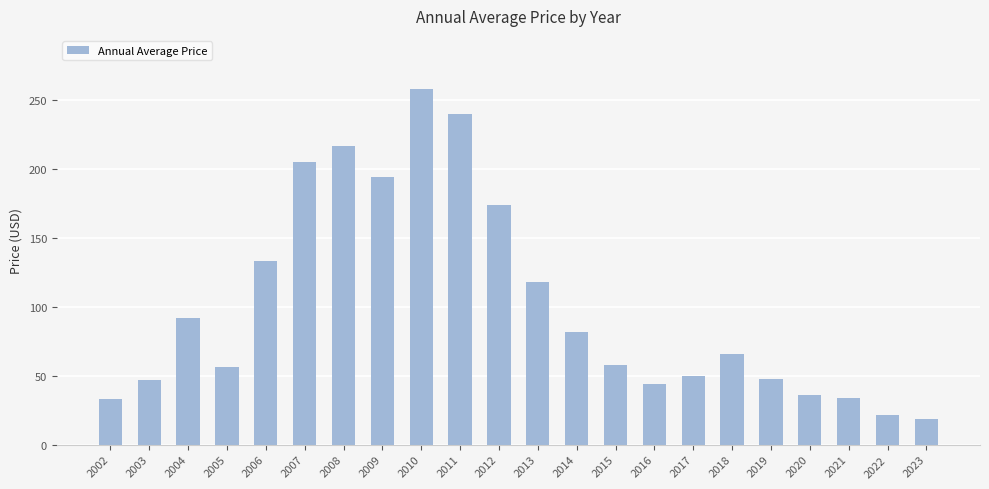

Which category has the lowest value across all series?

2023